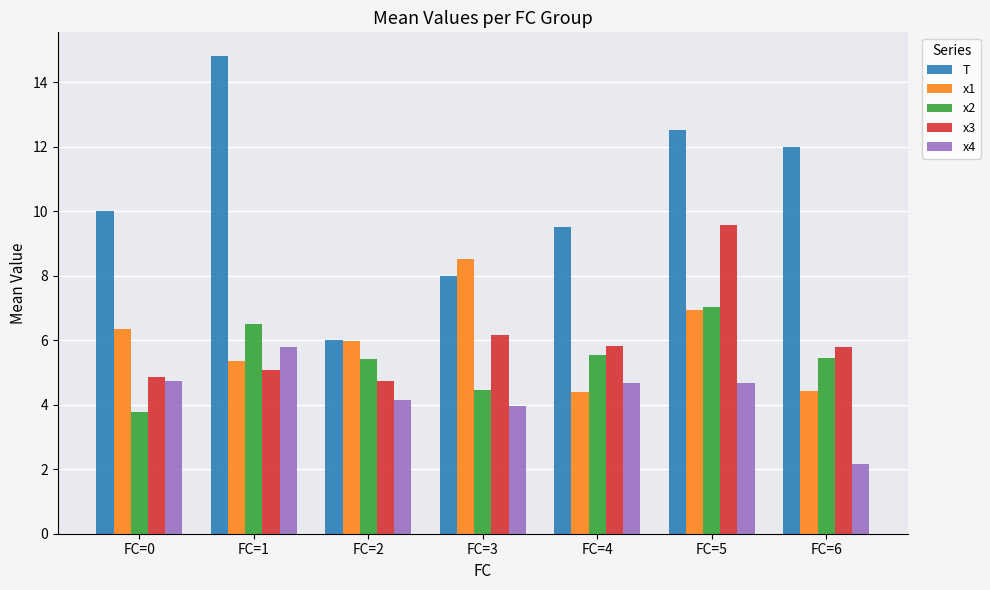

Which category has the highest value across all series?

FC=1